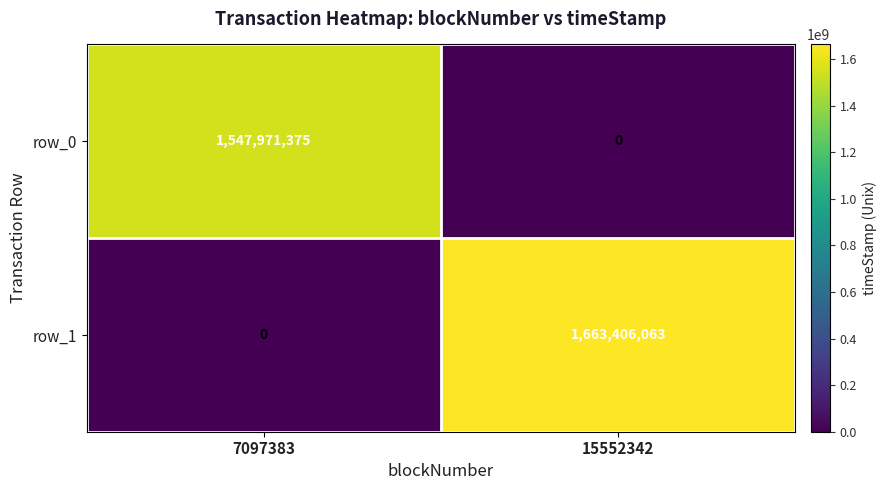

Reading left to right, what are all the values shown in this chart?

row_0: 1547971375	0
row_1: 0	1663406063